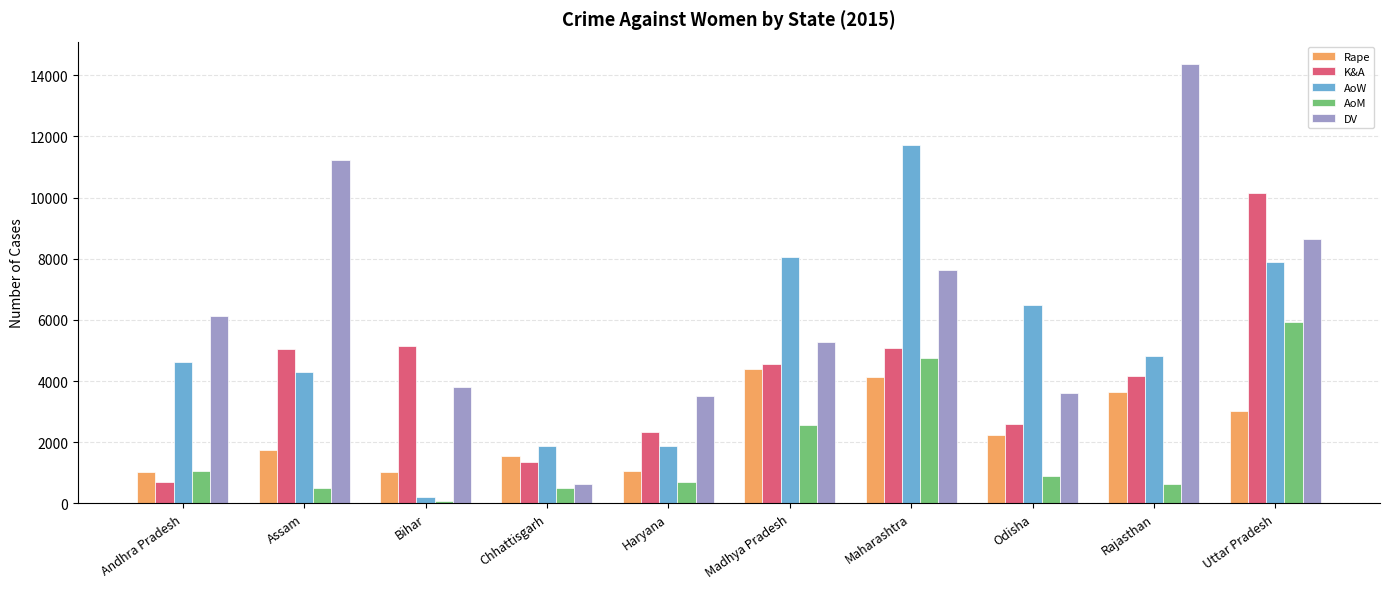

At how many categories does at least one series exceed 489?

10